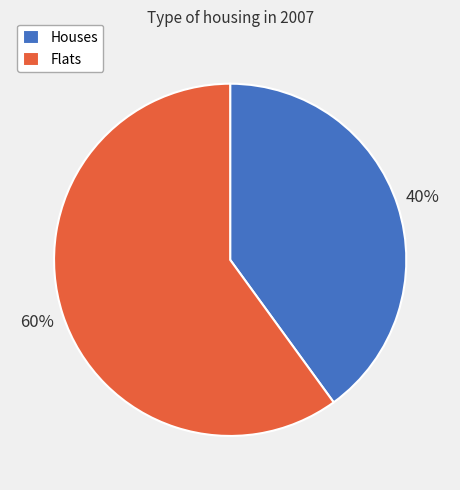

To the nearest percent, what is the difference between the Houses and Flats slice percentages?

20%